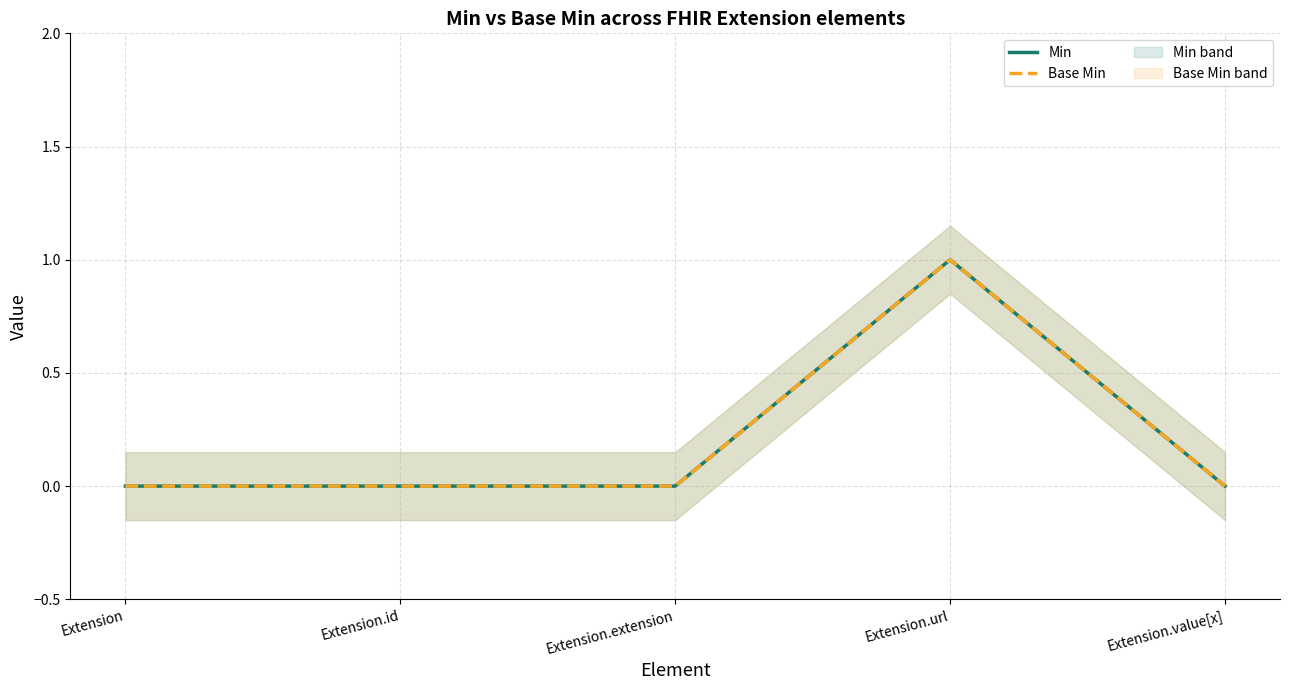

How many interior local peaks does the Base Min series have?

1